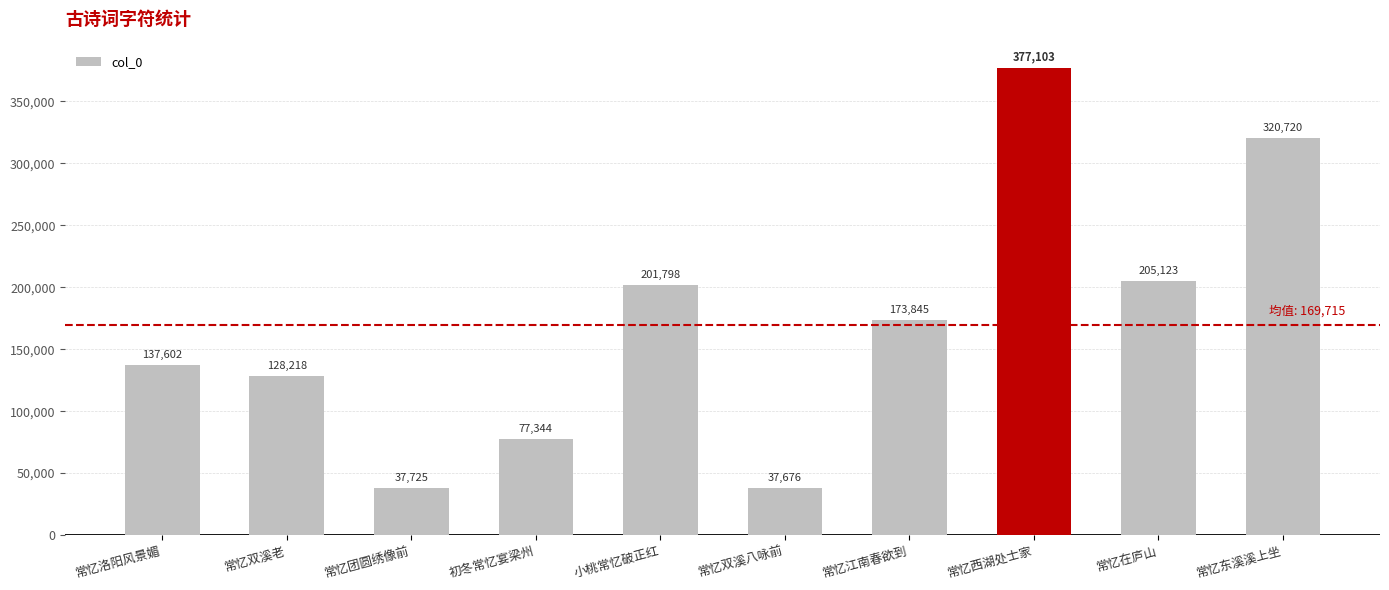

How many data points are less than 173845?

5